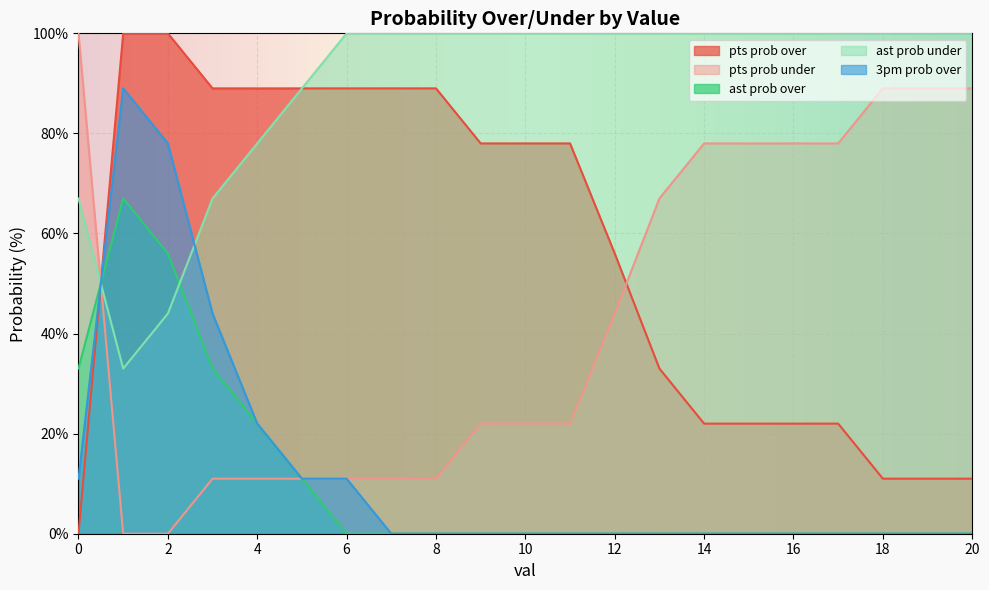

How many times do pts prob over and ast prob over cross each other?

1